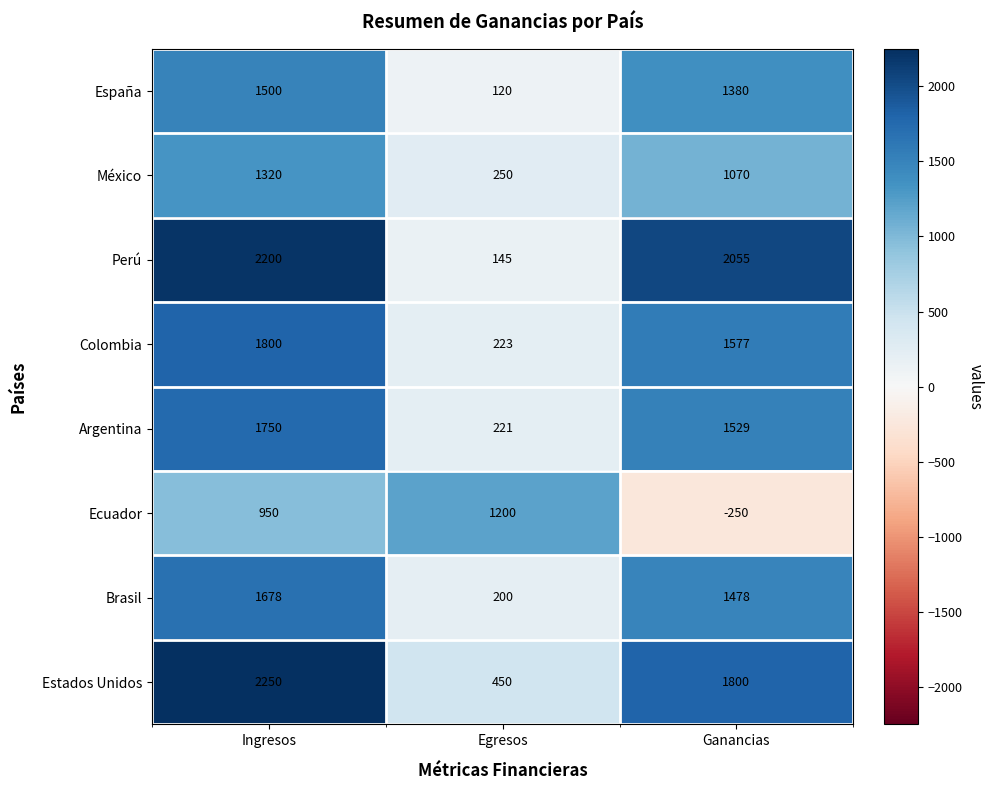

What is the minimum value for Colombia?

223